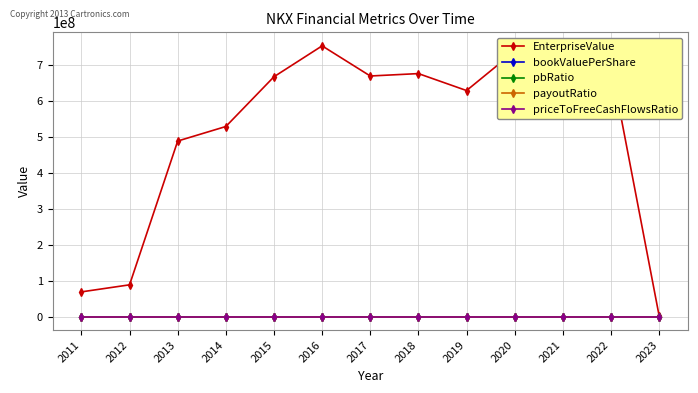

Is the value of bookValuePerShare at 2020 greater than the value of EnterpriseValue at 2017?

No